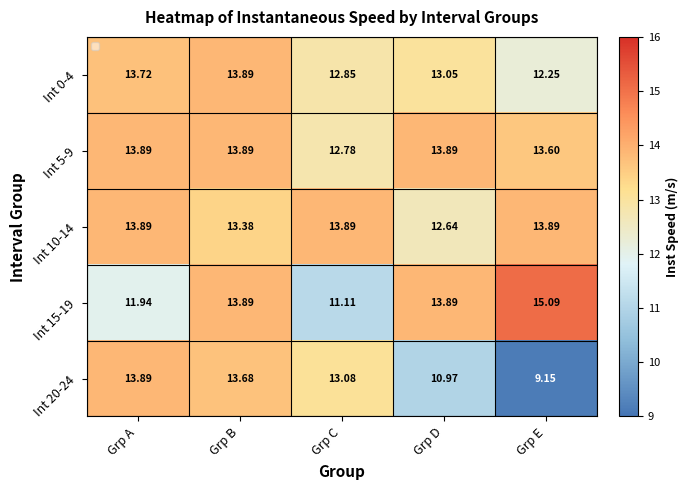

Which series has the largest total across all categories?

Int 5-9